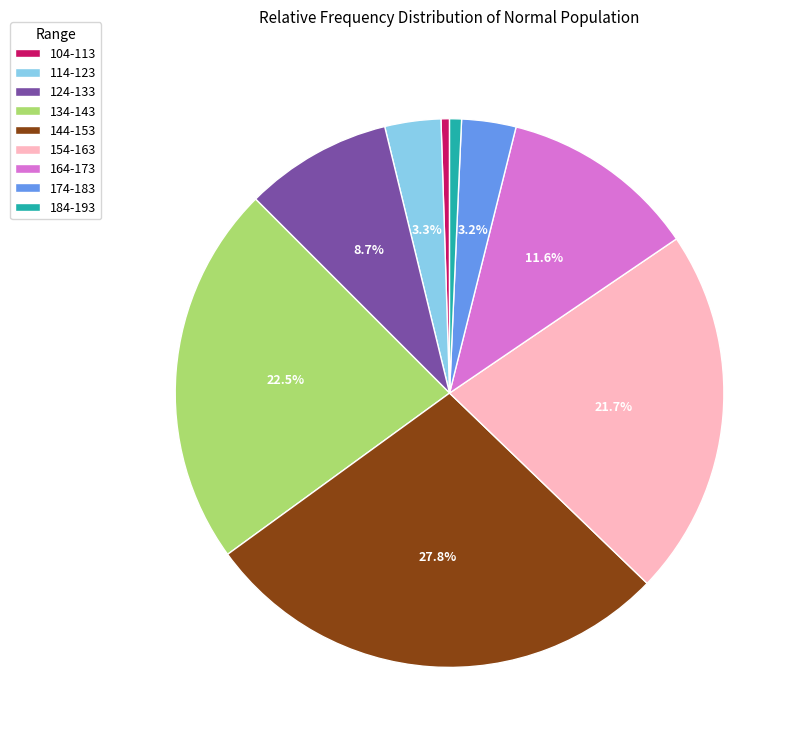

Between 184-193 and 134-143, which is larger?

134-143